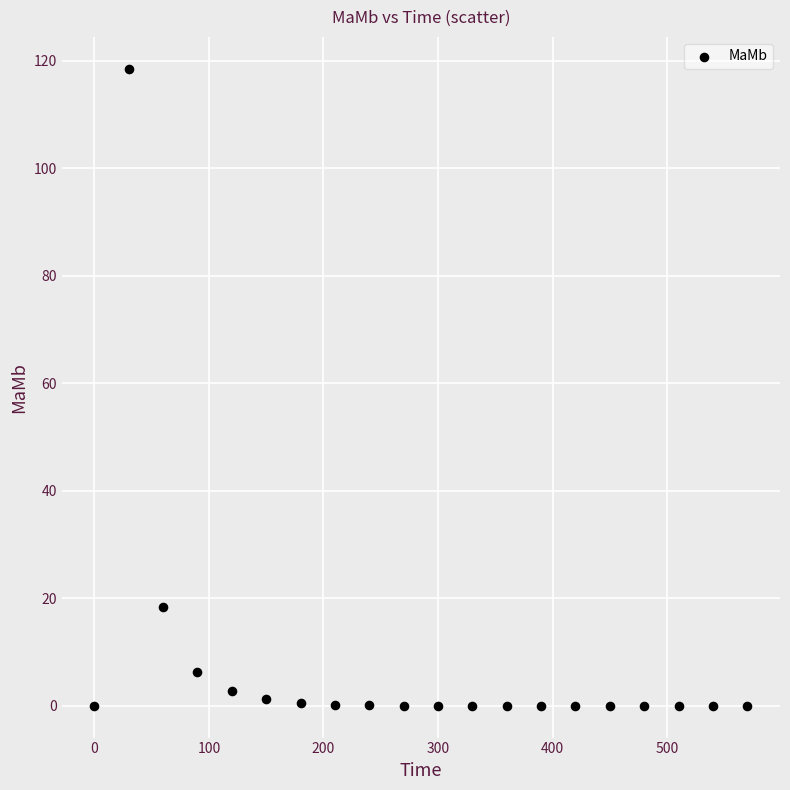

What Y value in the scatter plot is closest to 59?

18.3